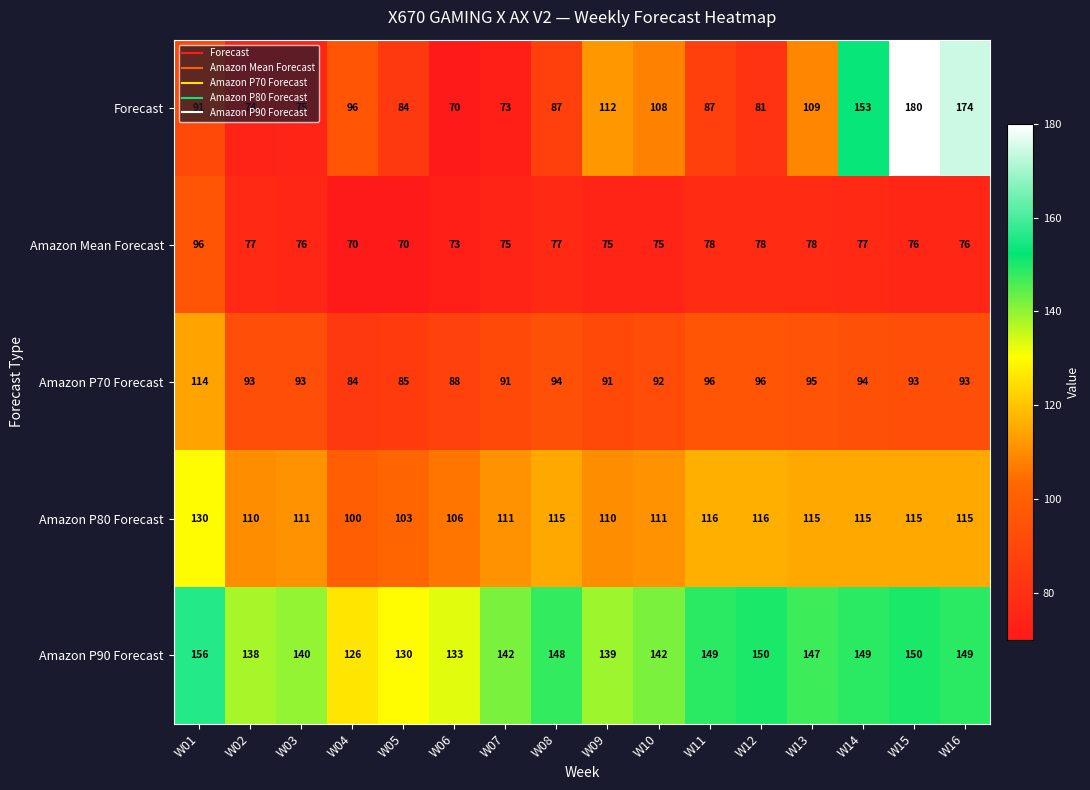

Read the Forecast value at W14, to the nearest 10.

150